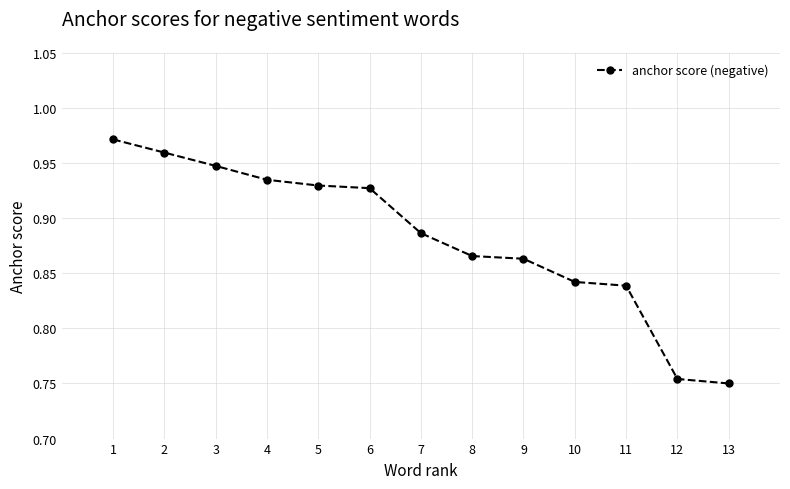

Is it true that the value at 1 is 1.4?

False